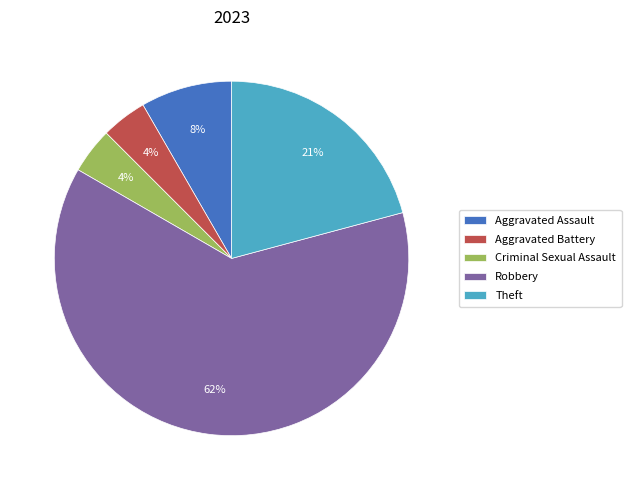

To the nearest percent, what is the combined percentage of Theft and Aggravated Assault?

29%